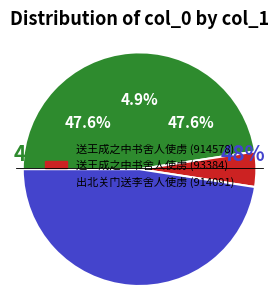

True or false: 送王成之中书舍人使虏 (914578) accounts for 48% of the total.

True